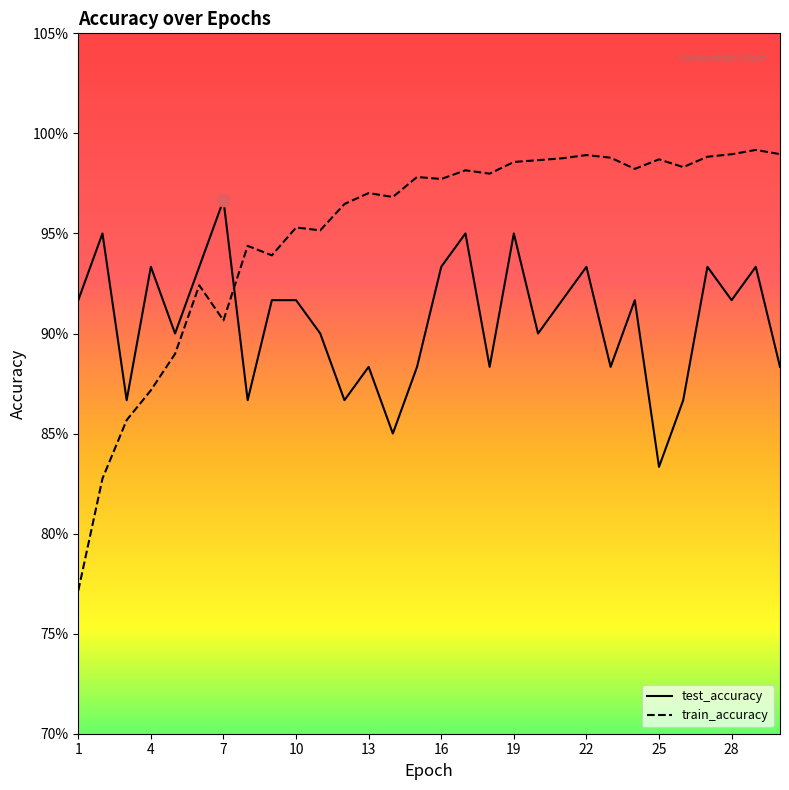

What are all the series names shown in the legend?

test_accuracy, train_accuracy